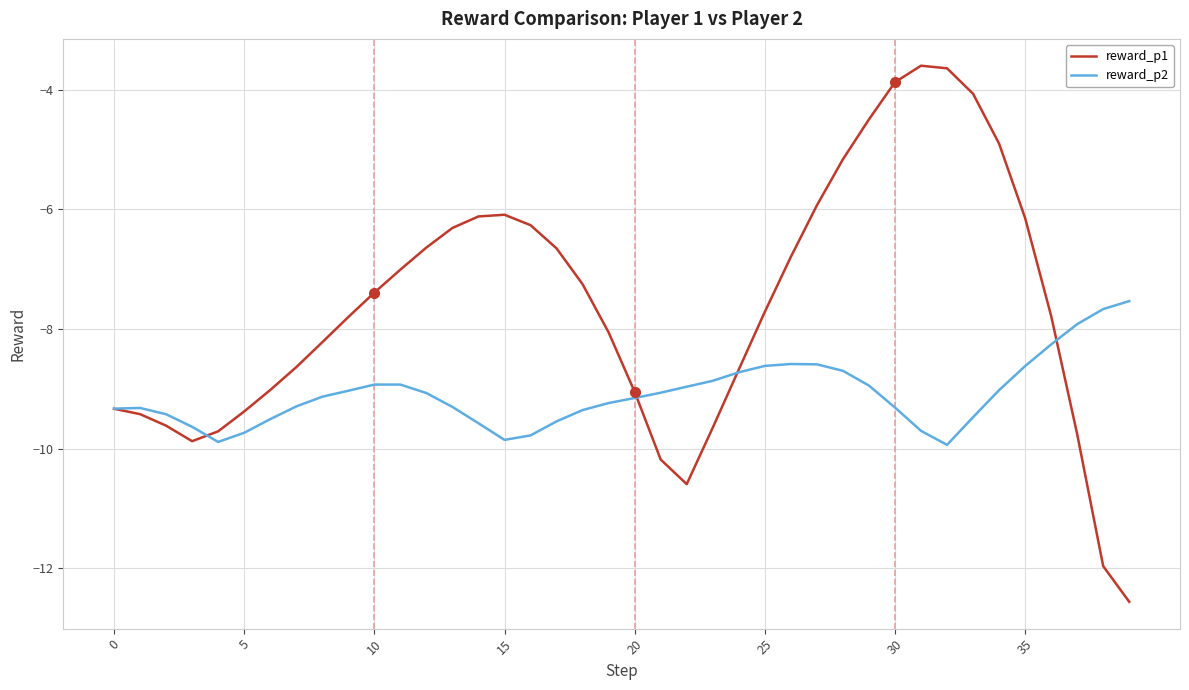

Which series has the largest total across all categories?

reward_p1